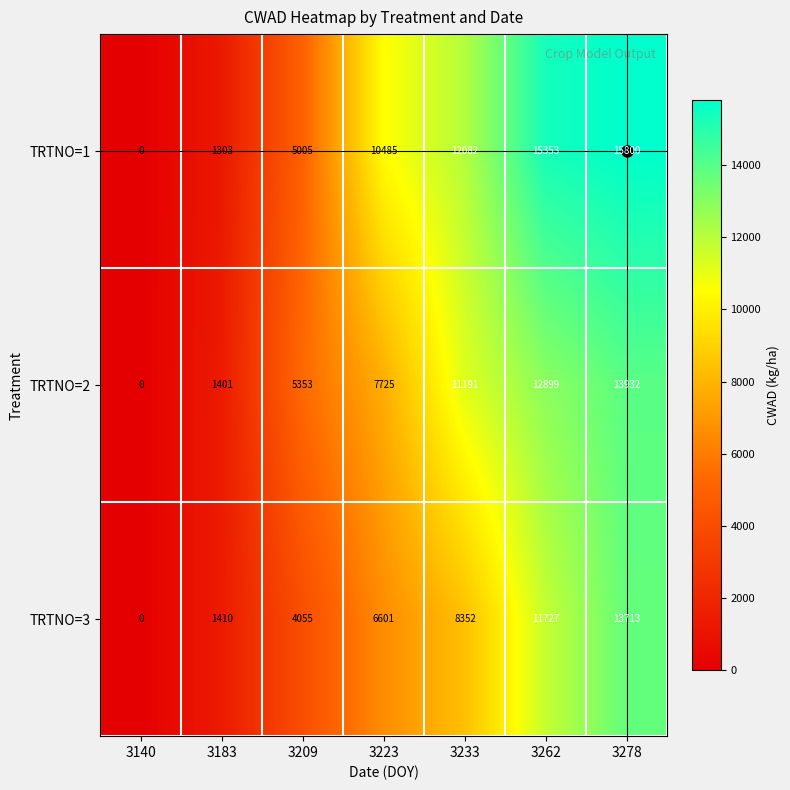

What is the difference between the maximum and minimum values in the TRTNO=2 series?

13932